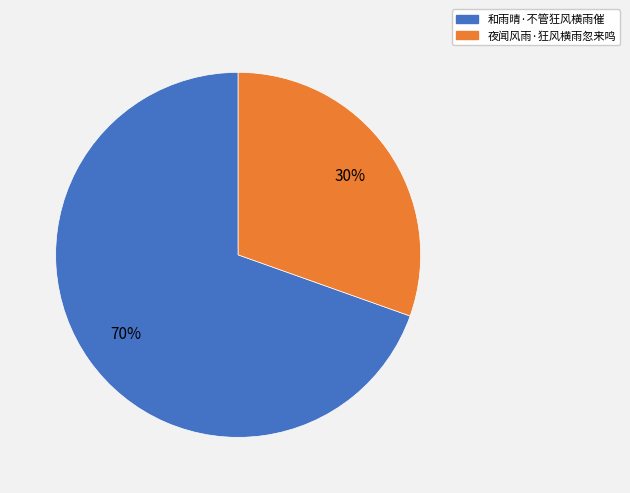

Which slice is the largest?

和雨晴·不管狂风横雨催